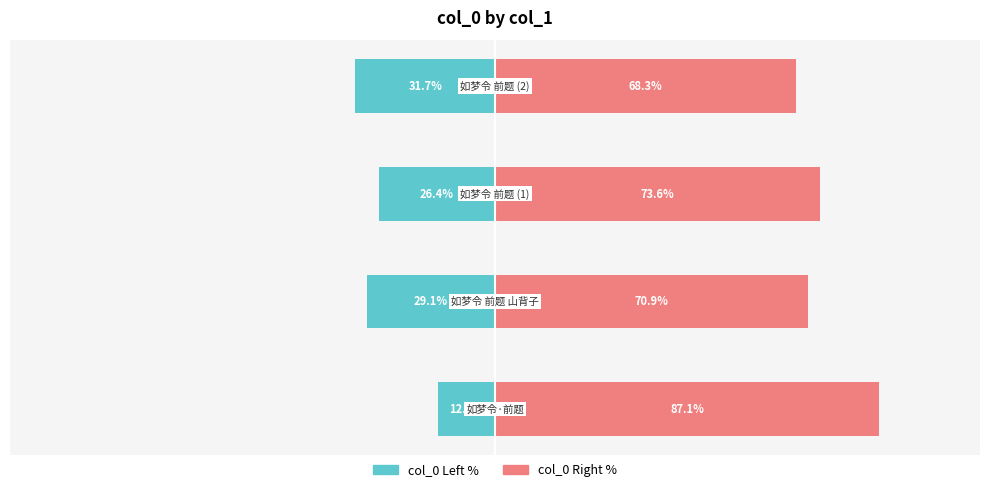

List the labels in order of col_0 (left) value, smallest first.

3, 1, 2, 0